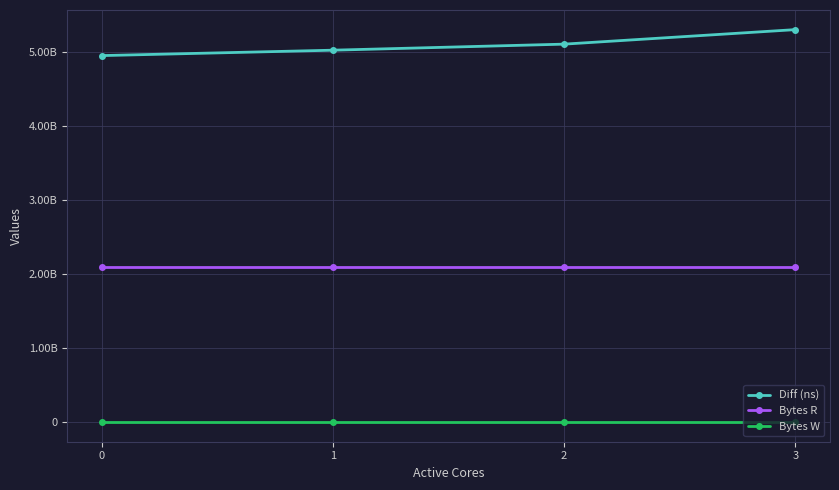

What is the value of the Bytes R point at the 1st from the left?

2097152000